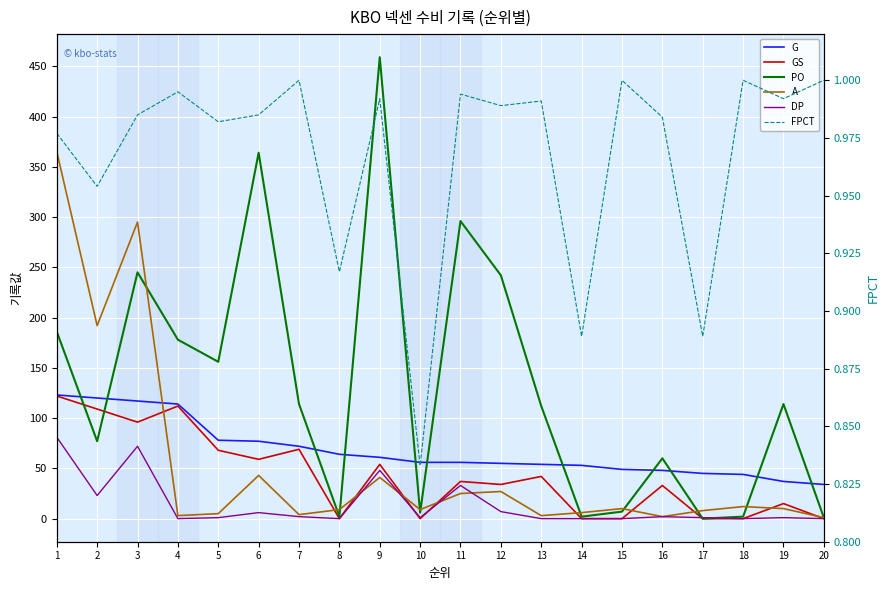

Which series has the largest range (max minus min)?

PO